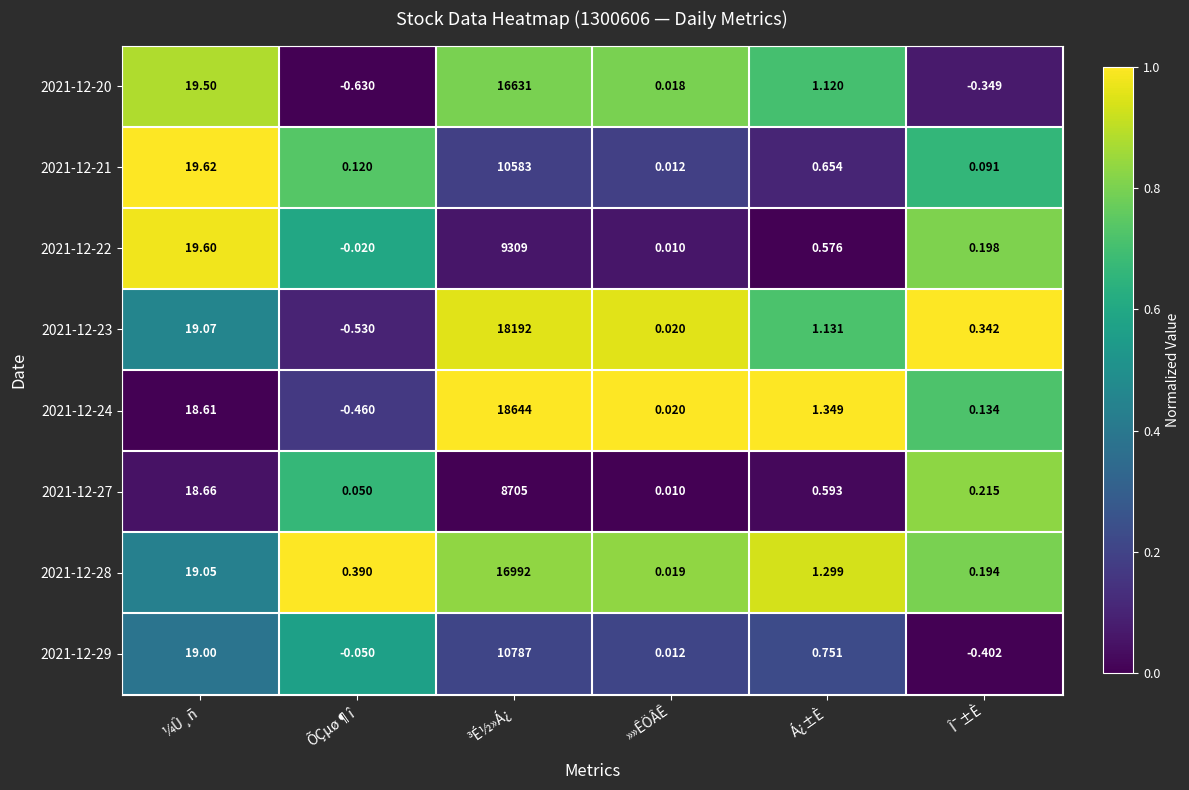

Which category has the lowest value across all series?

ÕÇµø¶î